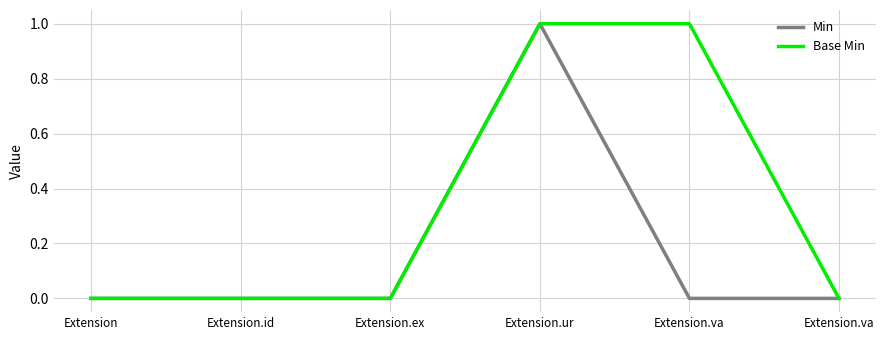

How many lines are shown in the chart?

2